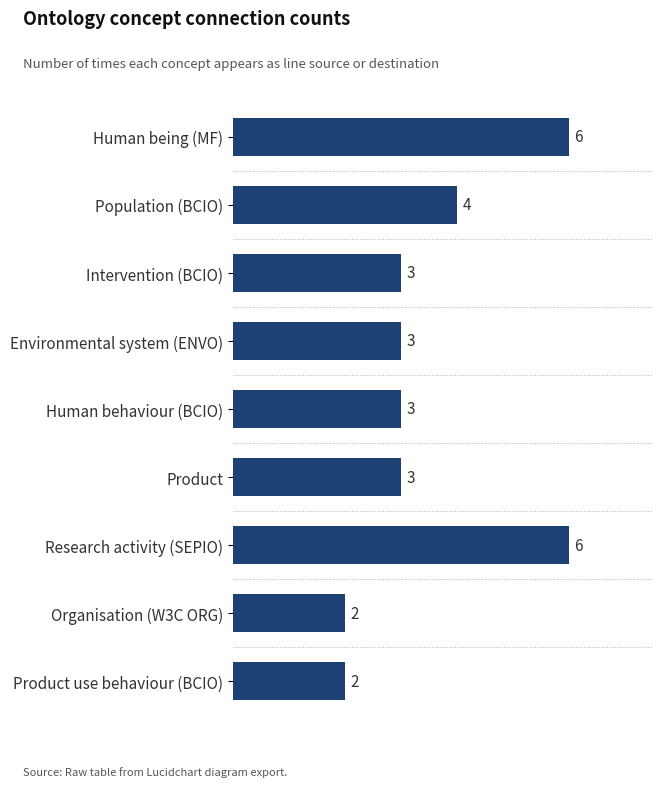

What is the label of the 7th bar from the top?

Research activity (SEPIO)